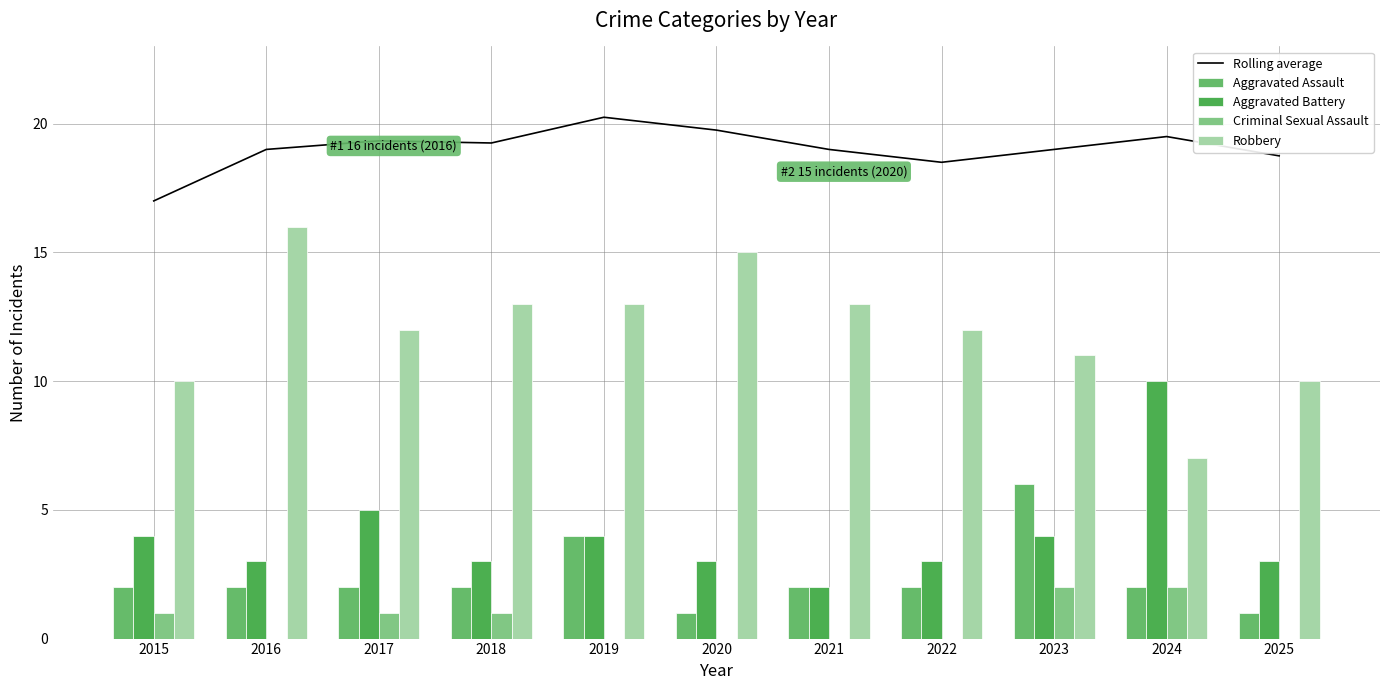

Rank the series by their maximum value, from highest to lowest.

Rolling average, Robbery, Aggravated Battery, Aggravated Assault, Criminal Sexual Assault